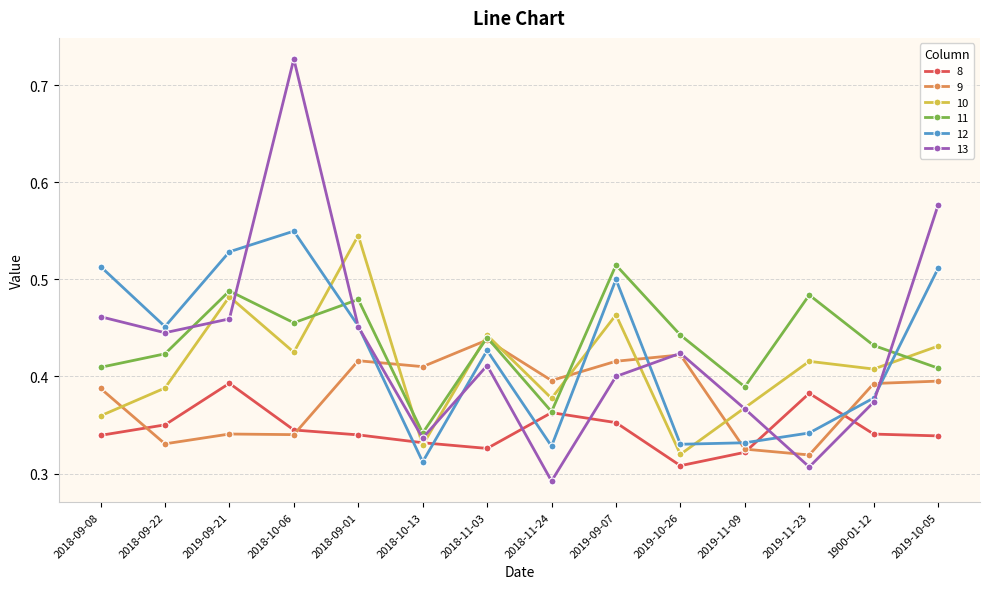

At which category does the chart reach its minimum across all series?

2018-11-24